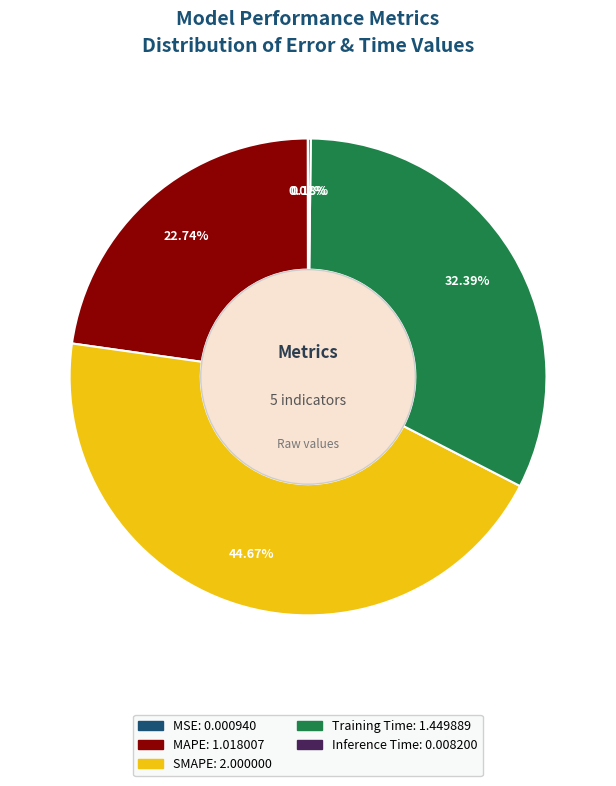

To the nearest percent, what is the difference between the largest and smallest slice percentages?

45%